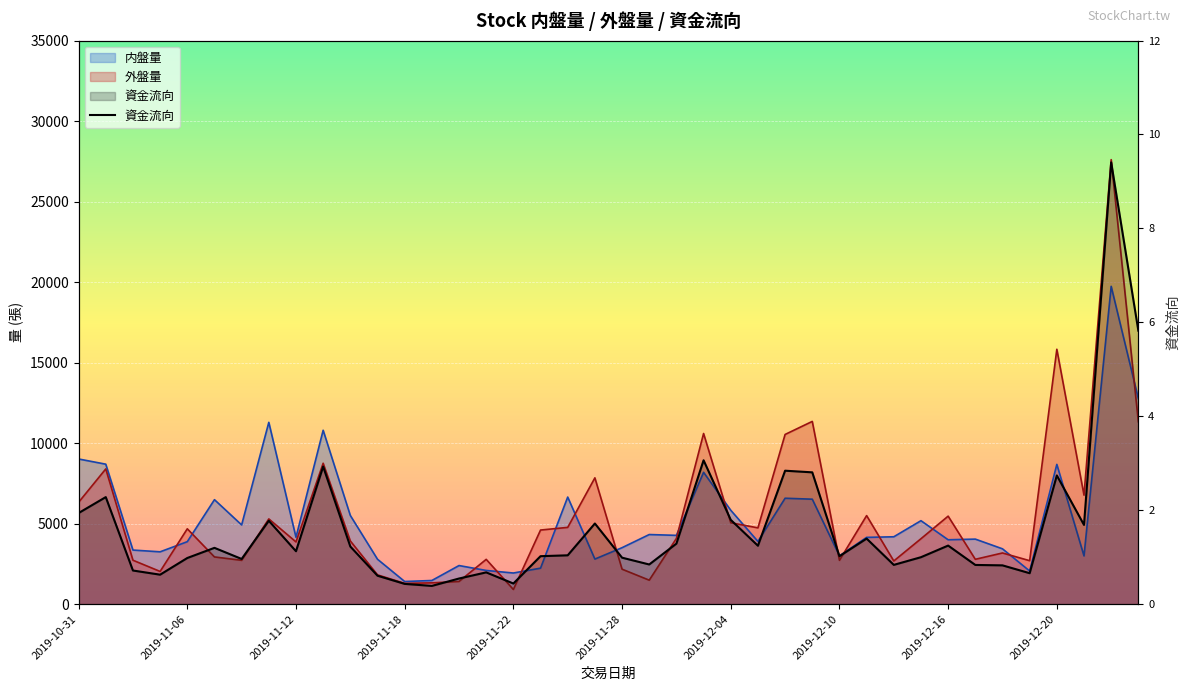

Is it true that the value at 18 is 1.0?

True